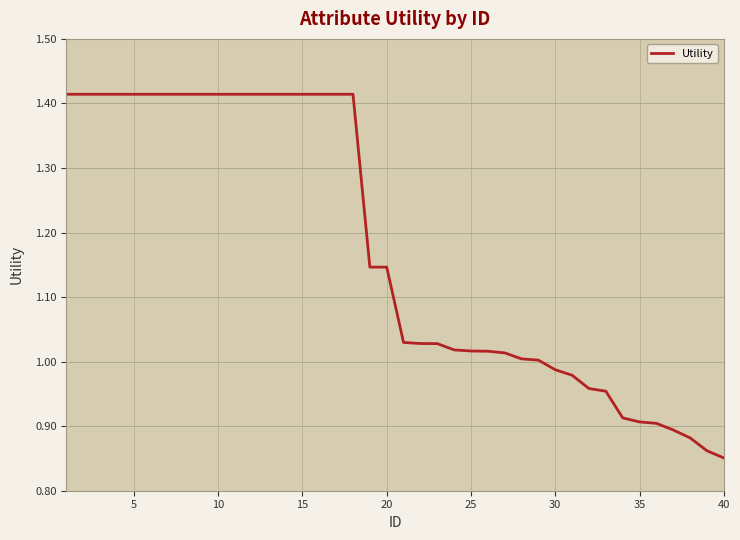

True or false: the data shows 2.5 at 10.

False